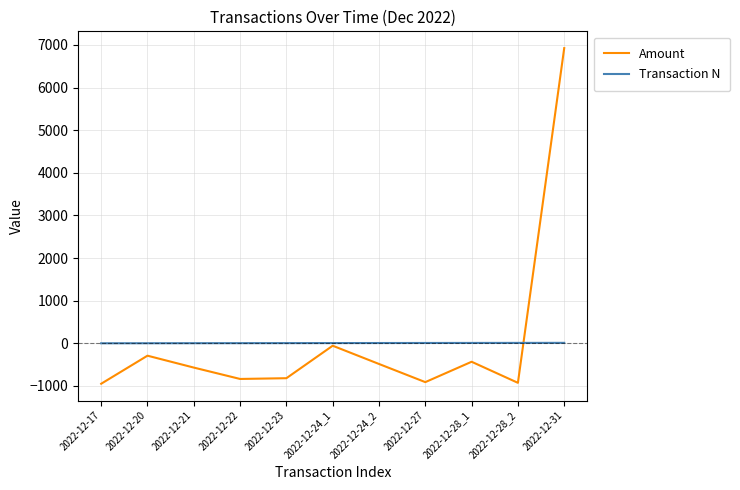

The Amount series shows -535.9 at 2022-12-22. True or false?

False